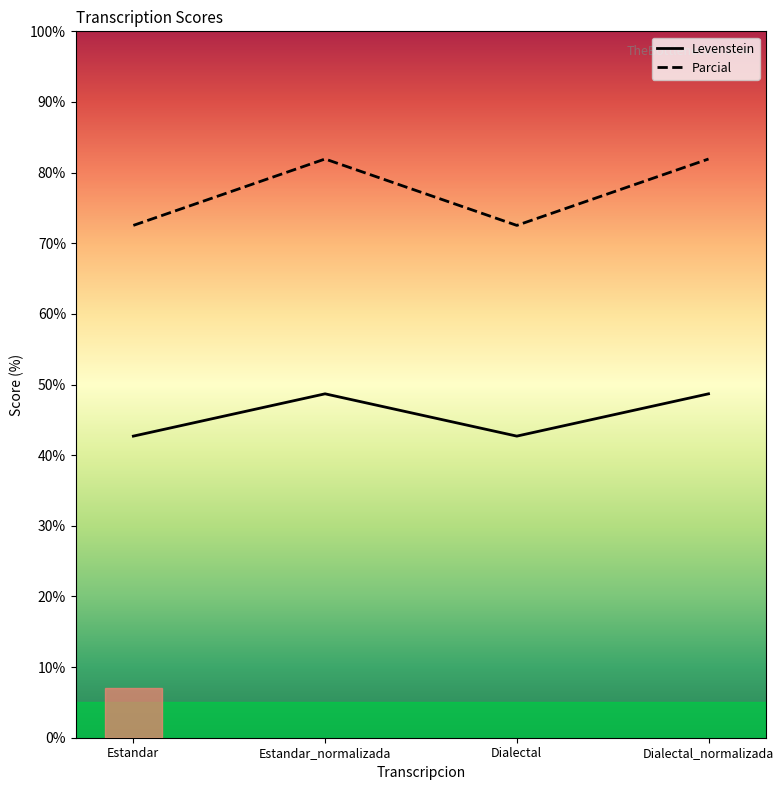

Which label corresponds to the smallest value in the chart?

Estandar